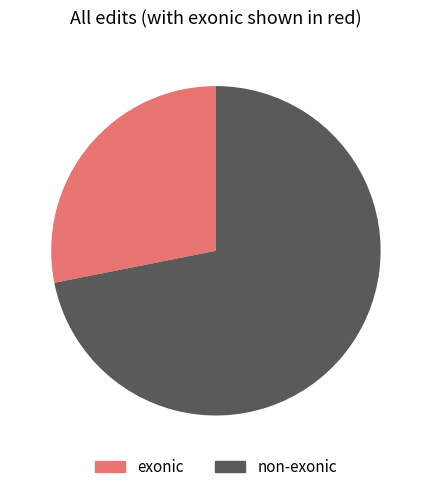

True or false: non-exonic accounts for 72% of the total.

True